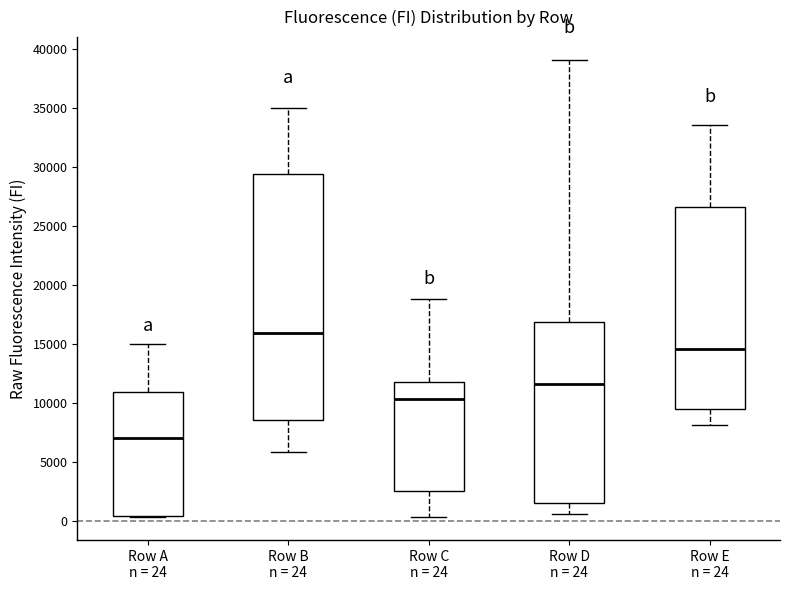

Which box has the highest median line?

Row B n = 24